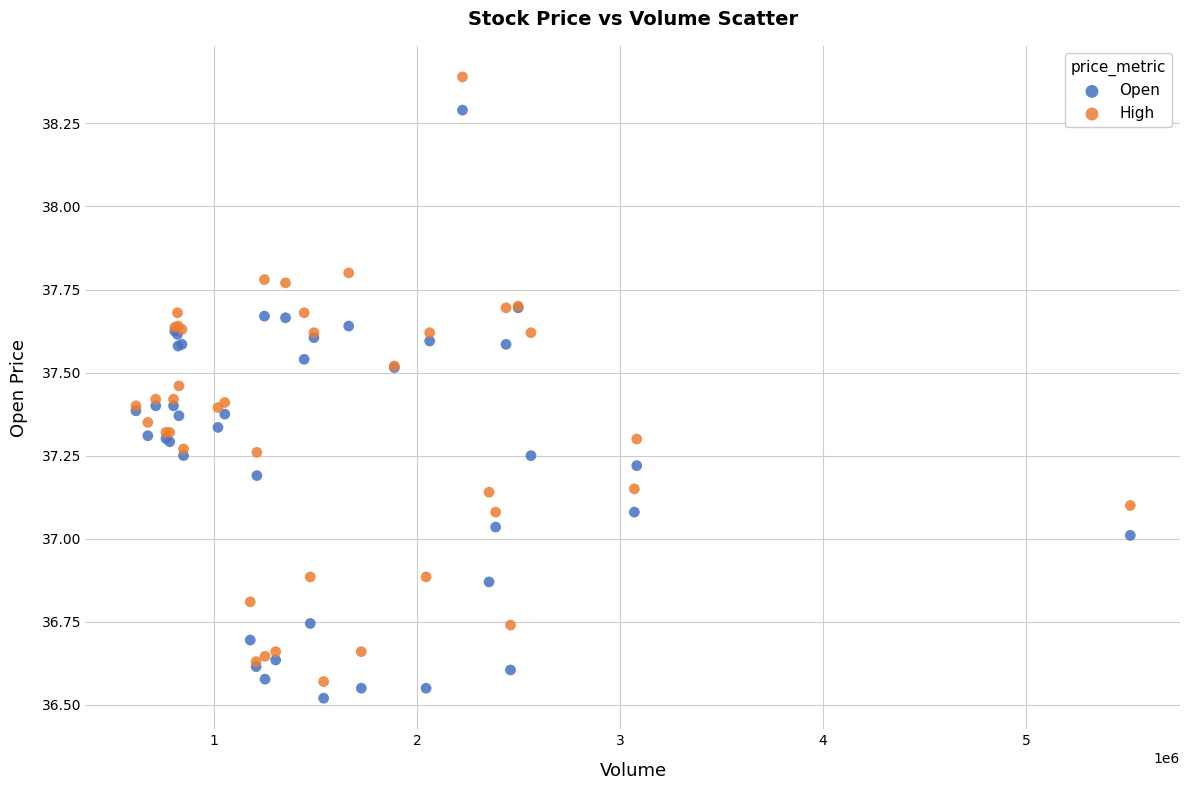

Which series reaches the maximum Y coordinate?

High